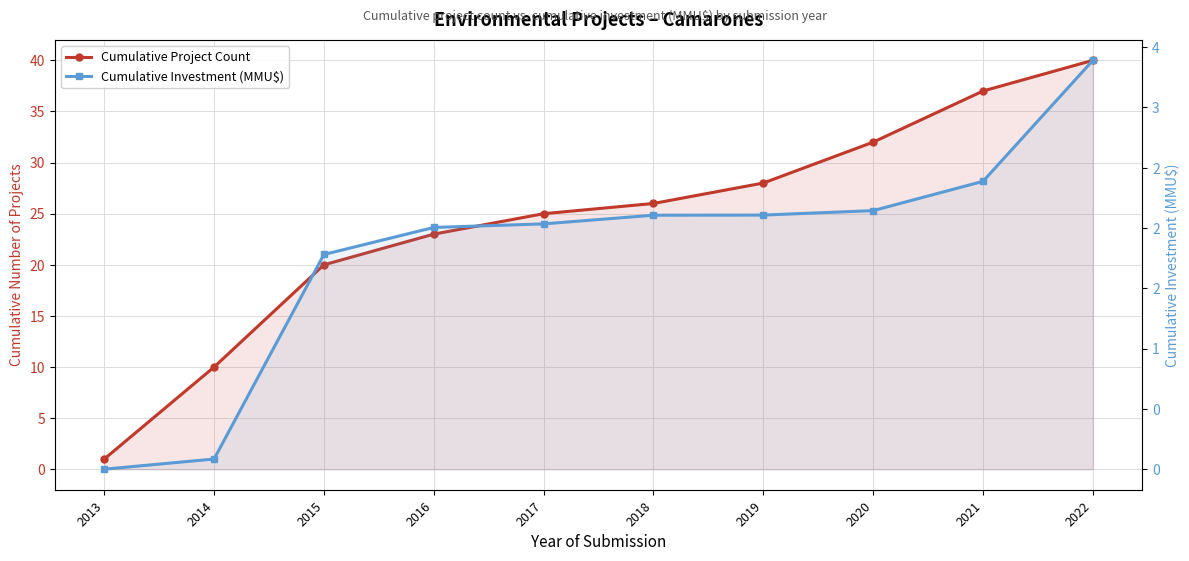

What is the difference between the second highest and minimum values in the Cumulative Project Count series?

36.0